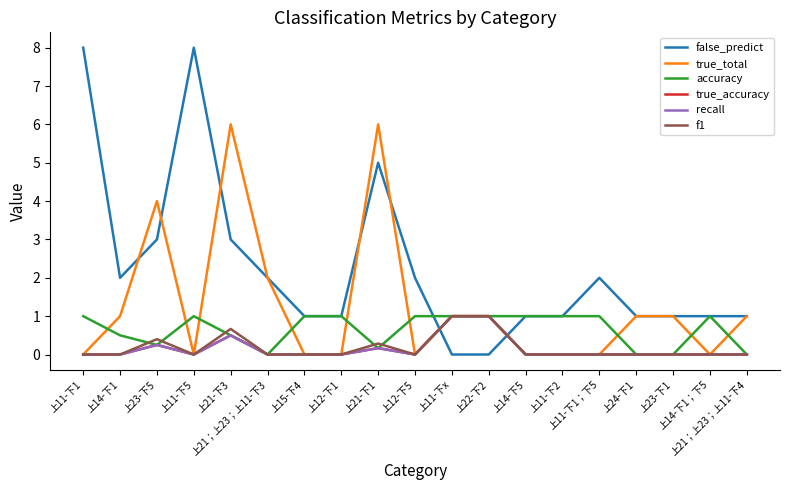

Between 上14-下1；下5 and 上12-下5, which is larger?

上12-下5